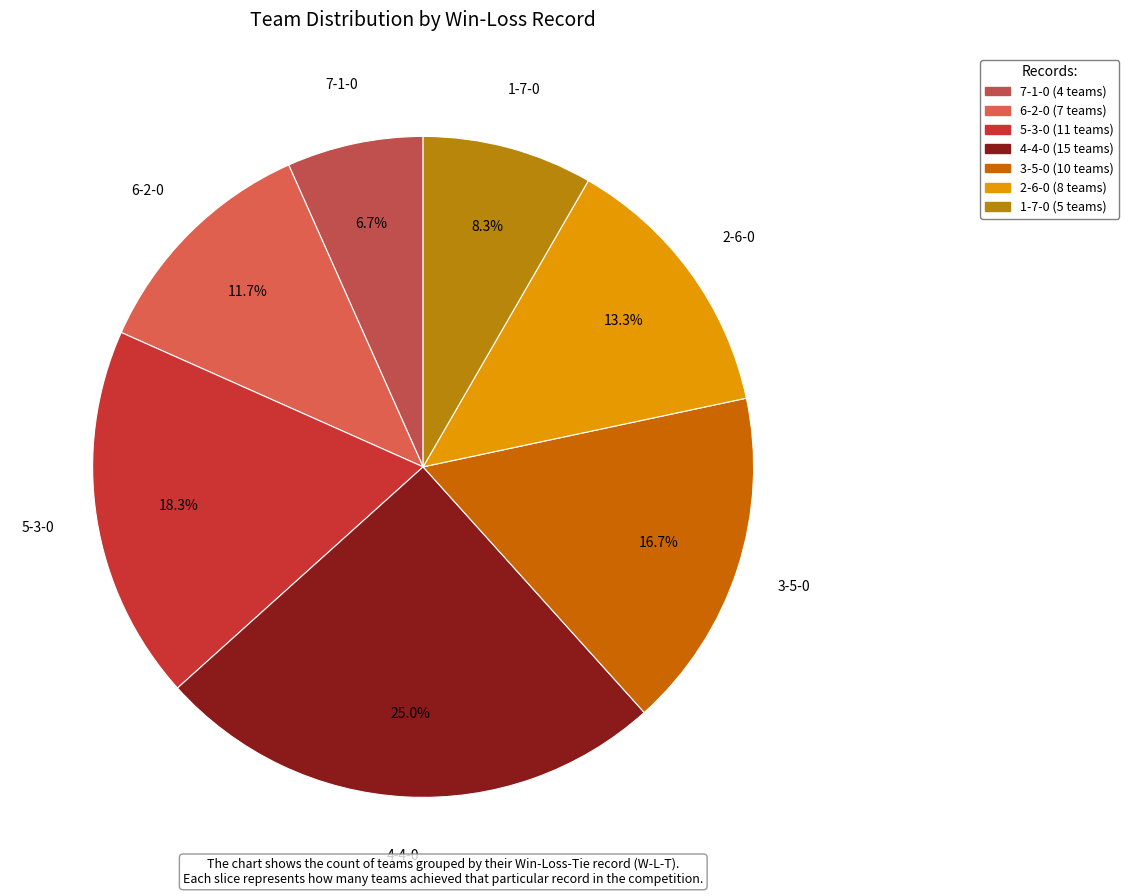

True or false: 2-6-0 accounts for 28% of the total.

False